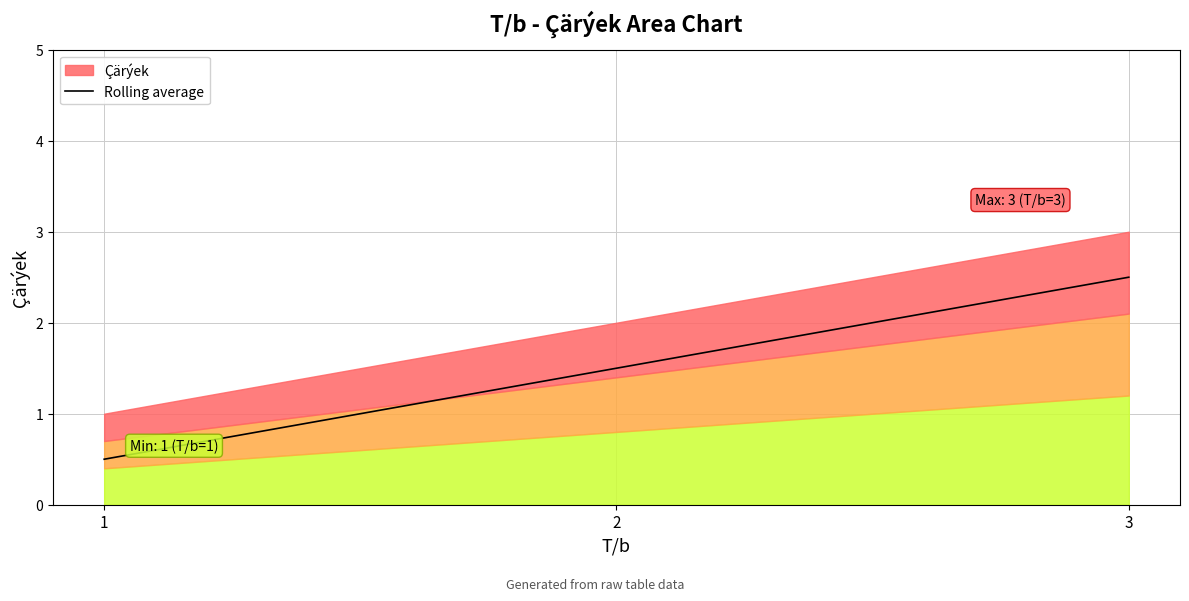

Rank the categories by value from highest to lowest.

3, 2, 1